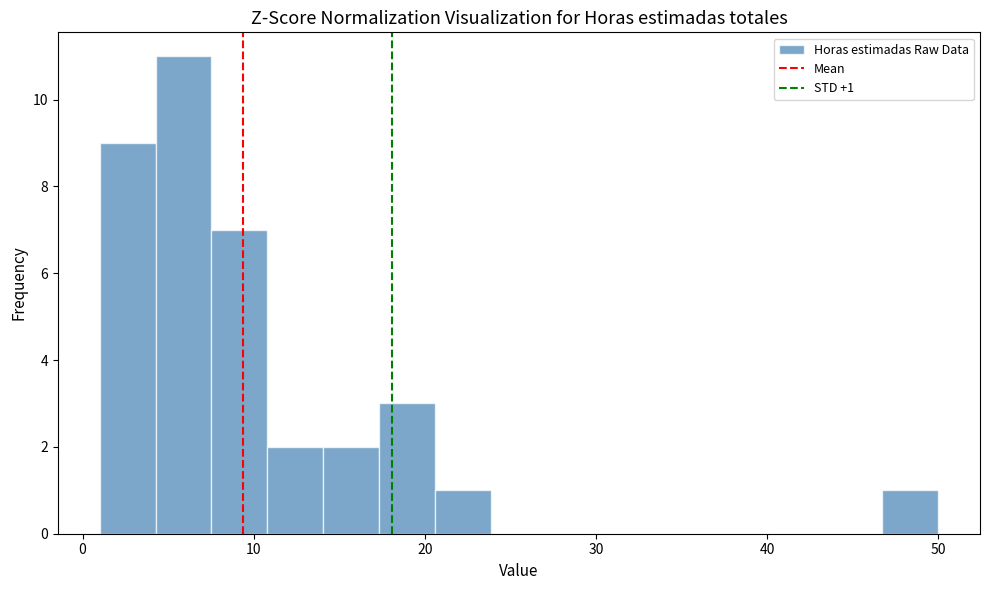

Around what value on the x-axis is the tallest bar? Give the approximate position of its centre, as read against the axis.

6